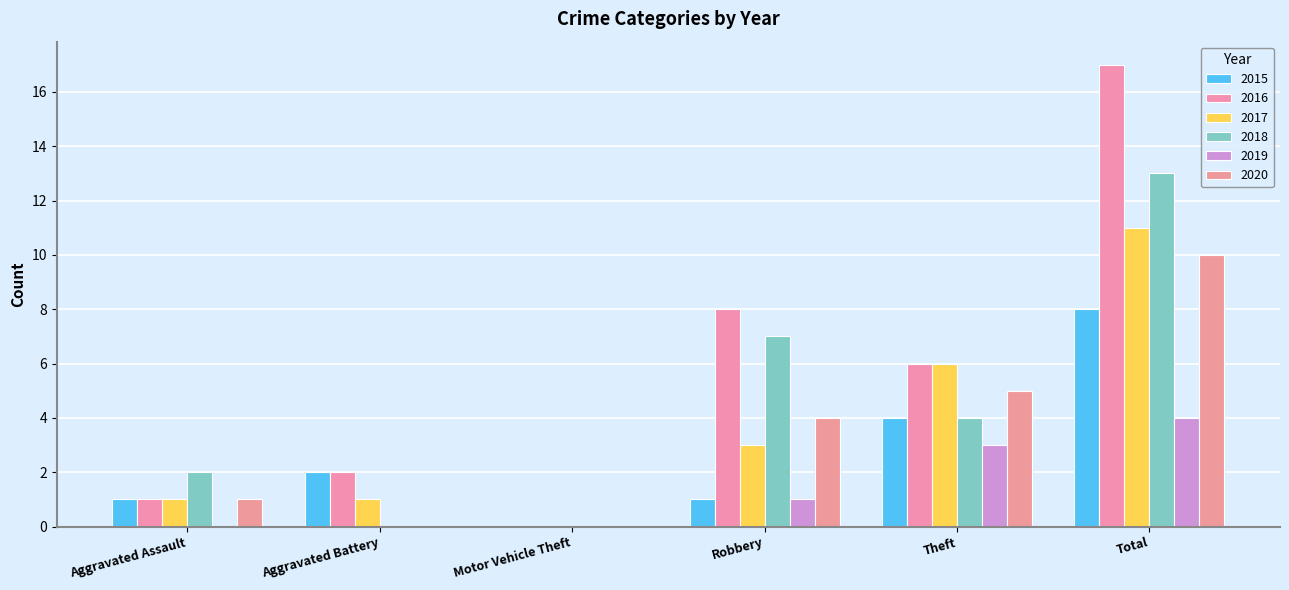

Rank the series by their maximum value, from highest to lowest.

2016, 2018, 2017, 2020, 2015, 2019